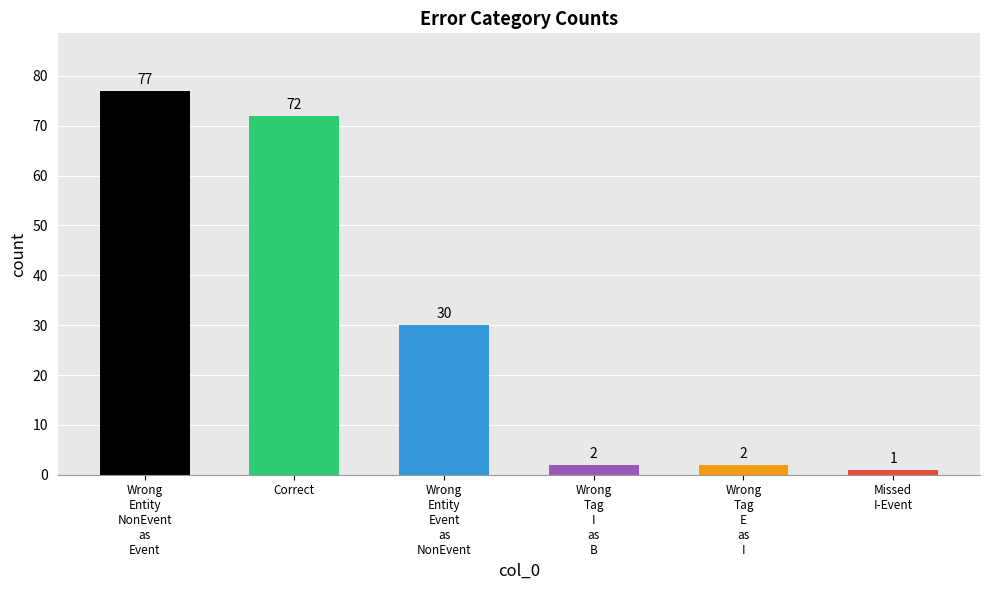

What position from the left is Wrong
Tag
E
as
I?

5